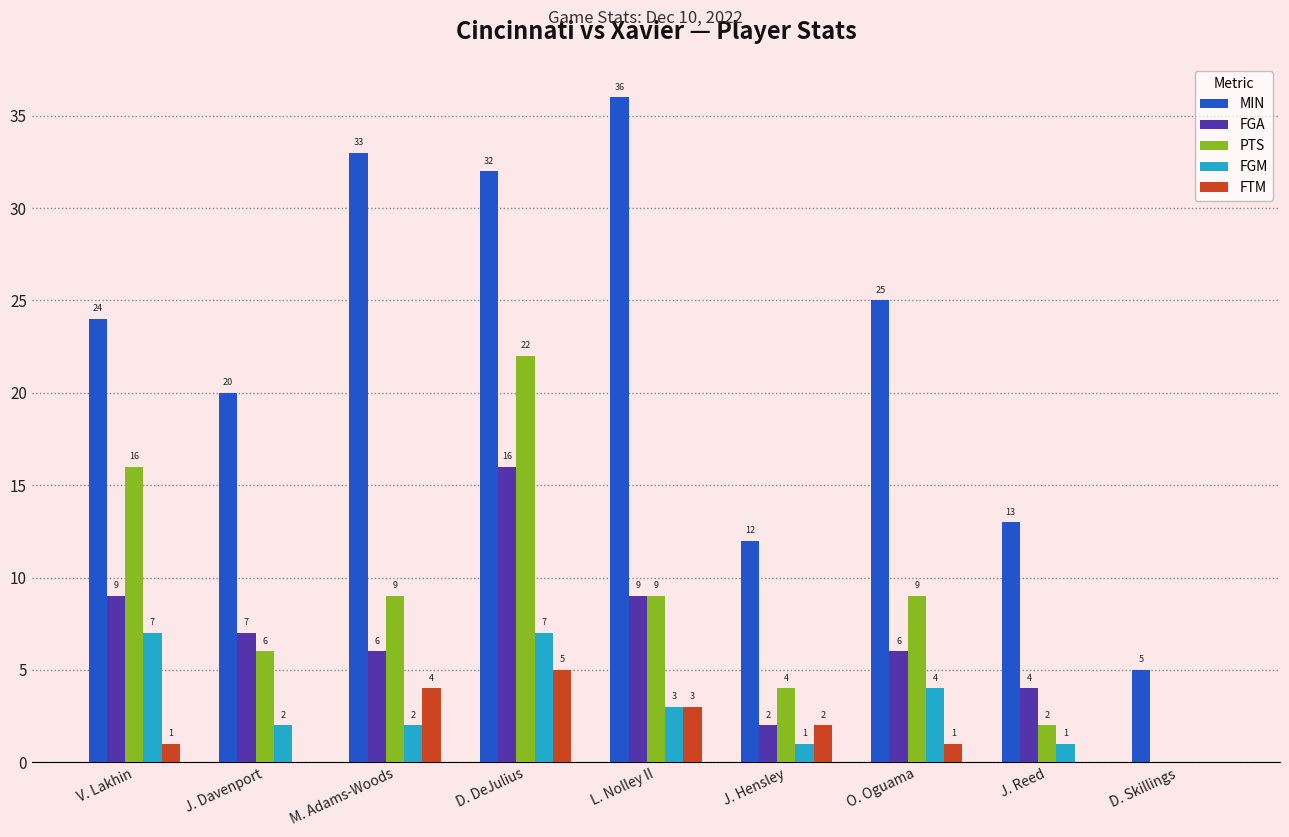

How many series are shown in this chart?

5